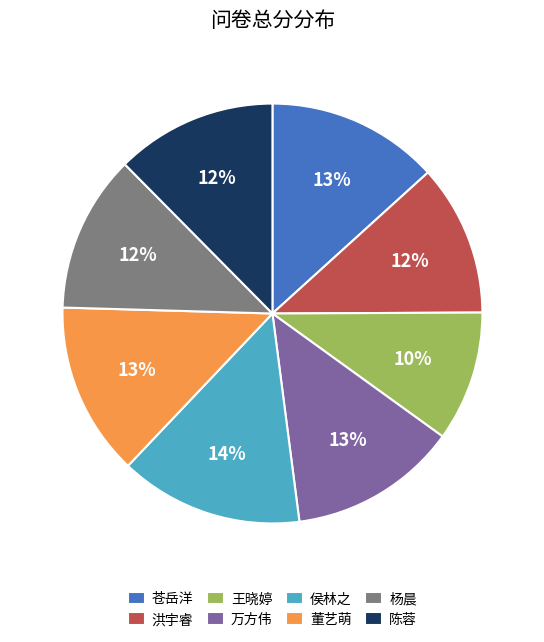

What is the largest slice in the pie chart?

侯林之